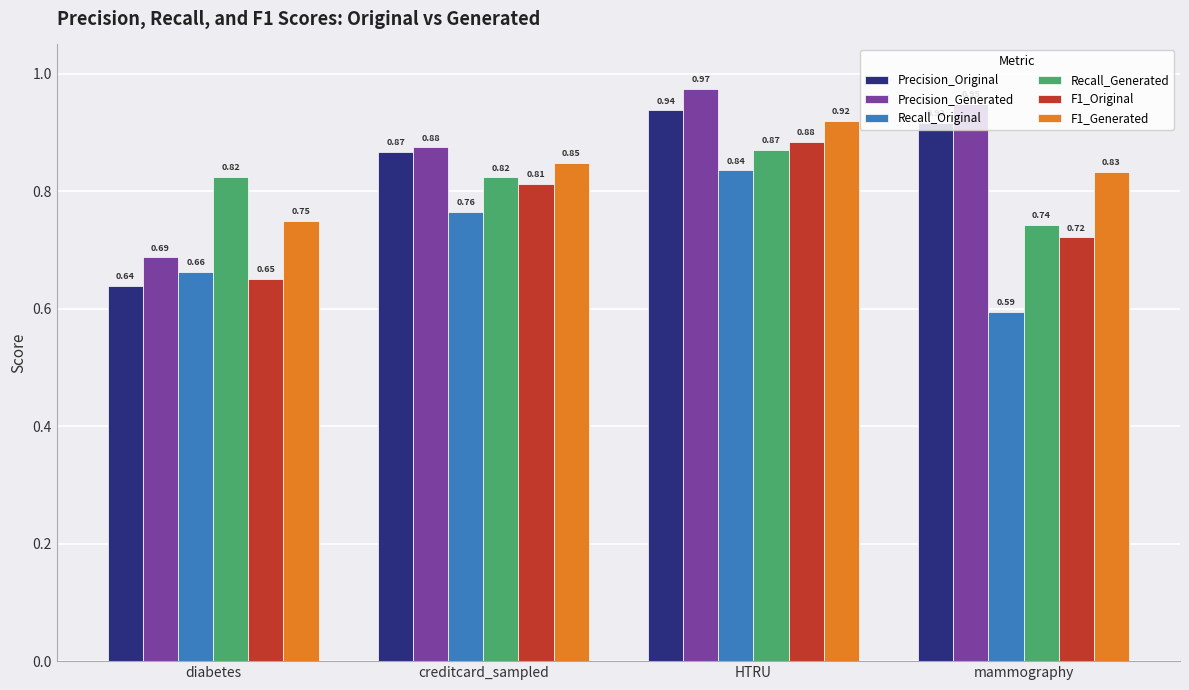

What is the difference between the F1_Generated values at mammography and diabetes?

0.1